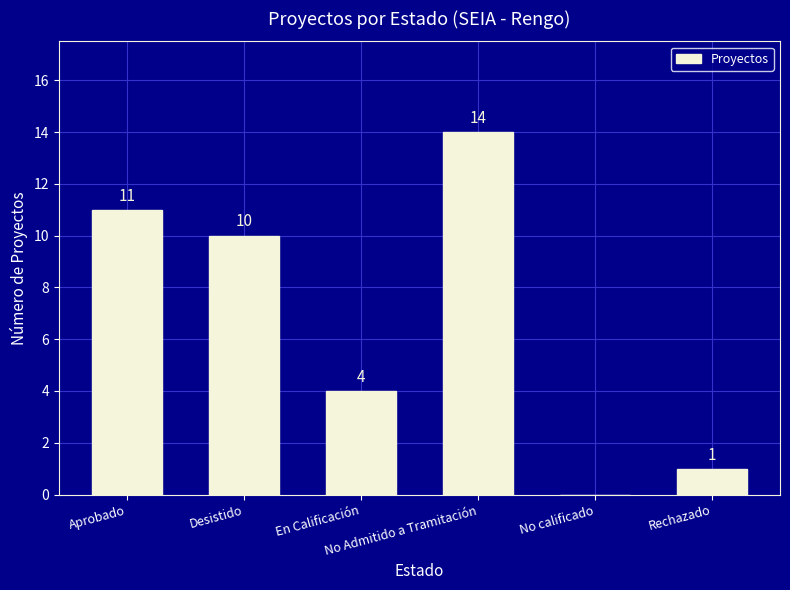

What is the maximum value shown in the chart?

14